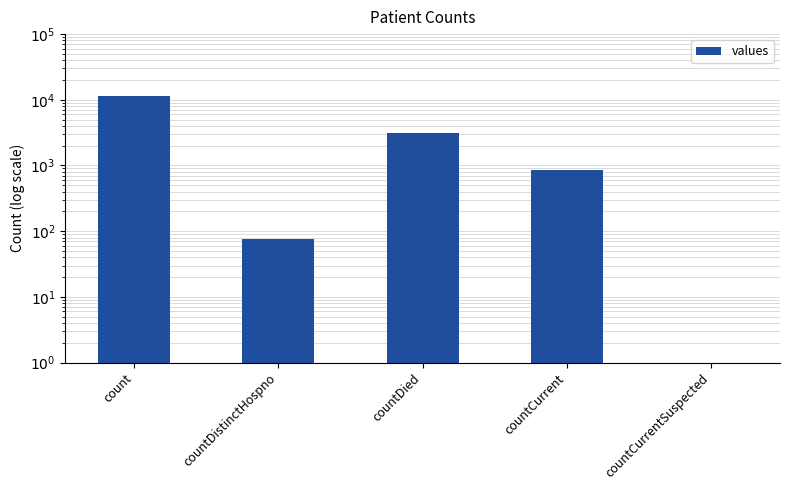

Reading left to right, transcribe all the data shown in this chart.

11597	77	3108	840	0